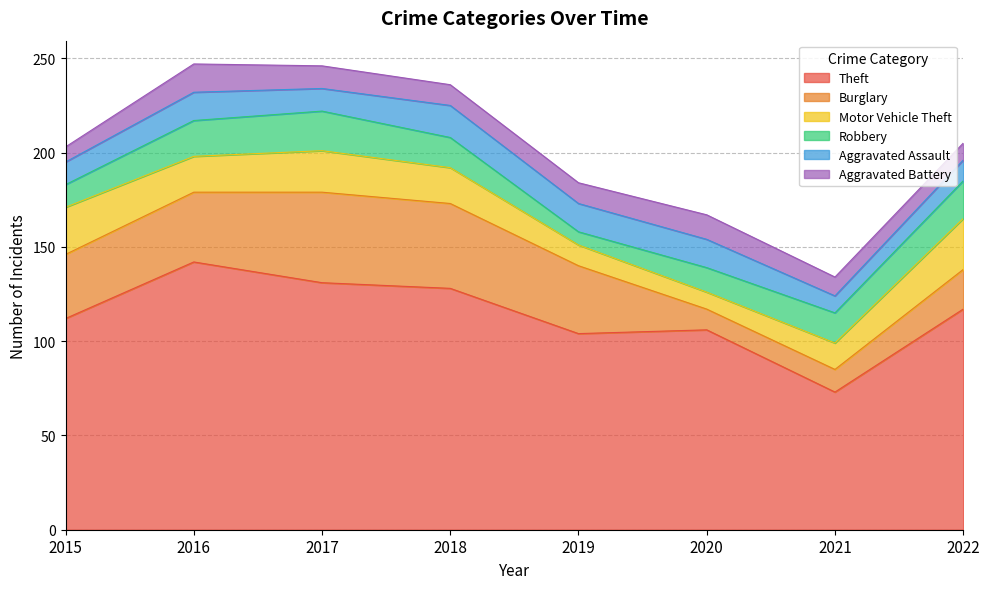

Which series has the largest total across all categories?

Theft